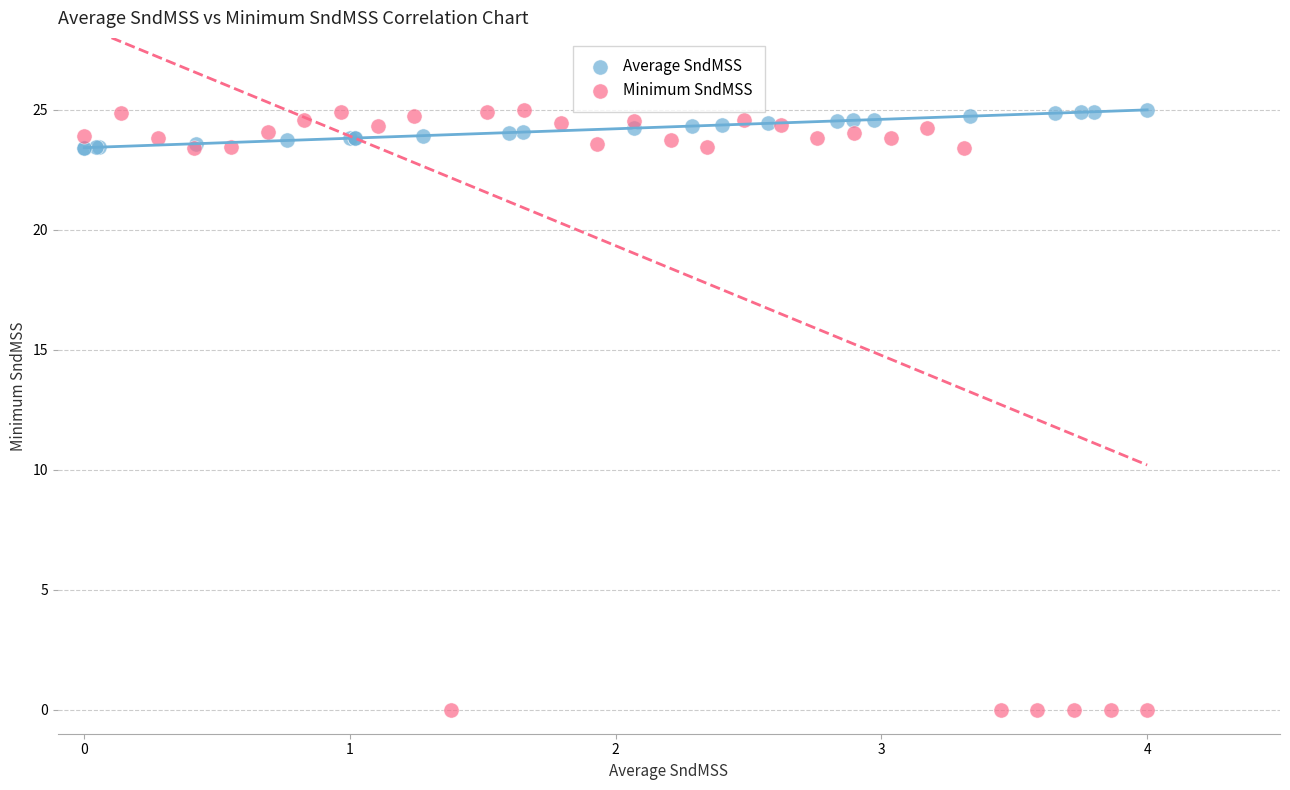

Which series has the largest Y range (max minus min)?

Minimum SndMSS